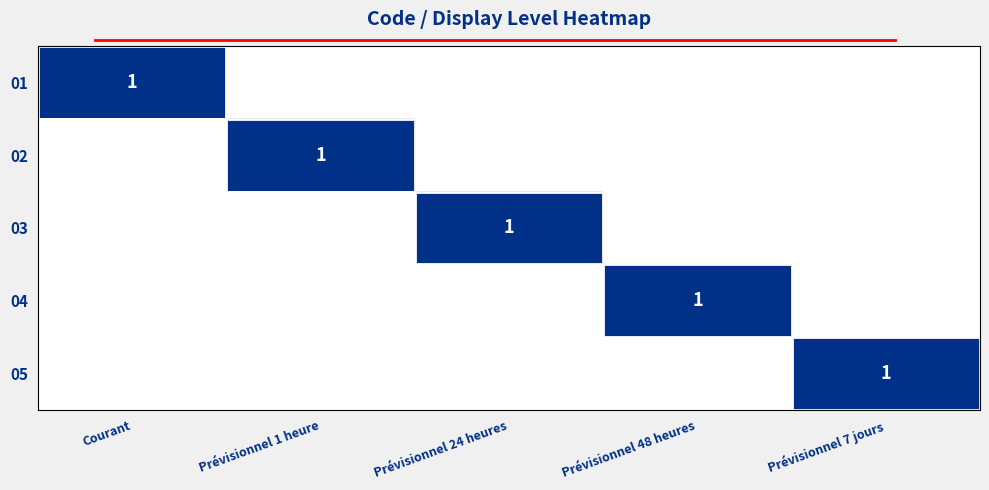

What is the total value across all series at Courant?

1